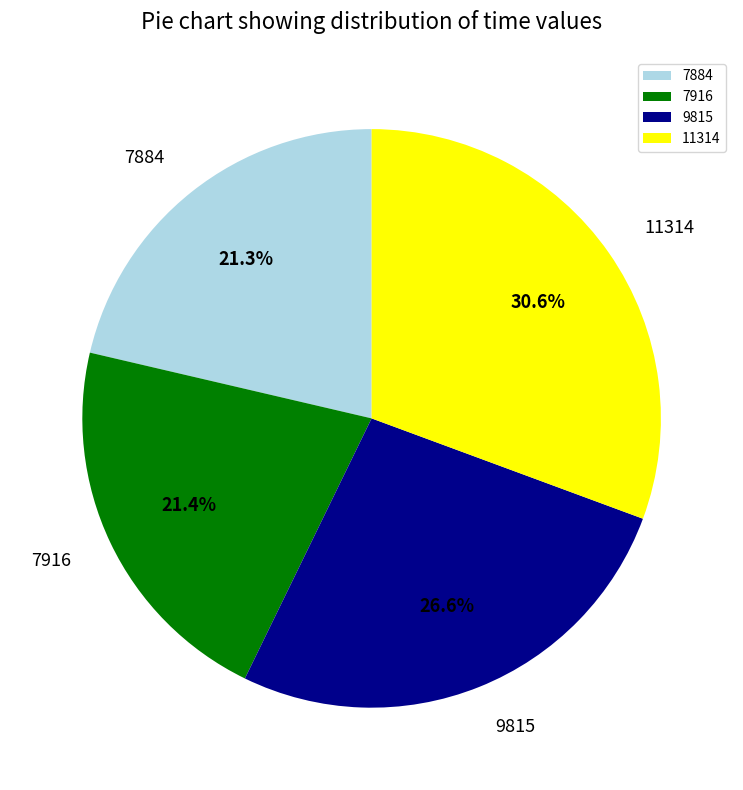

Does 7916 represent more than half of the total?

No